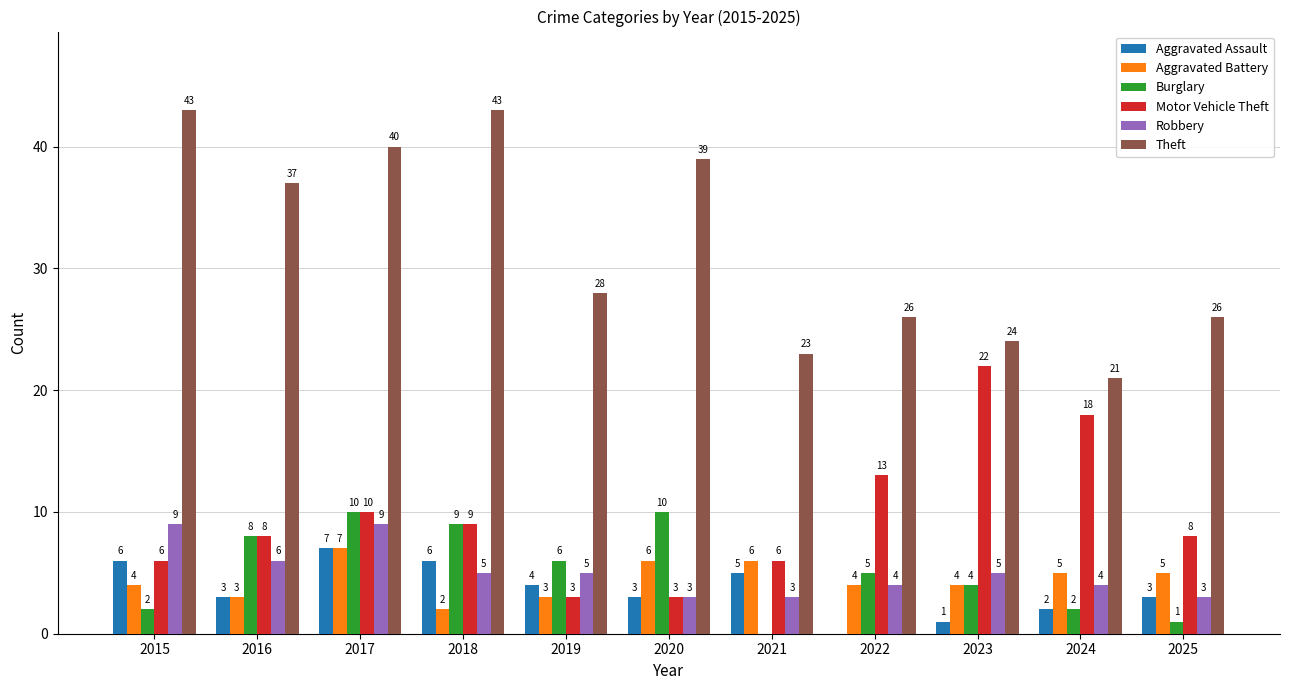

True or false: Motor Vehicle Theft has a value of 2 at 2025.

False